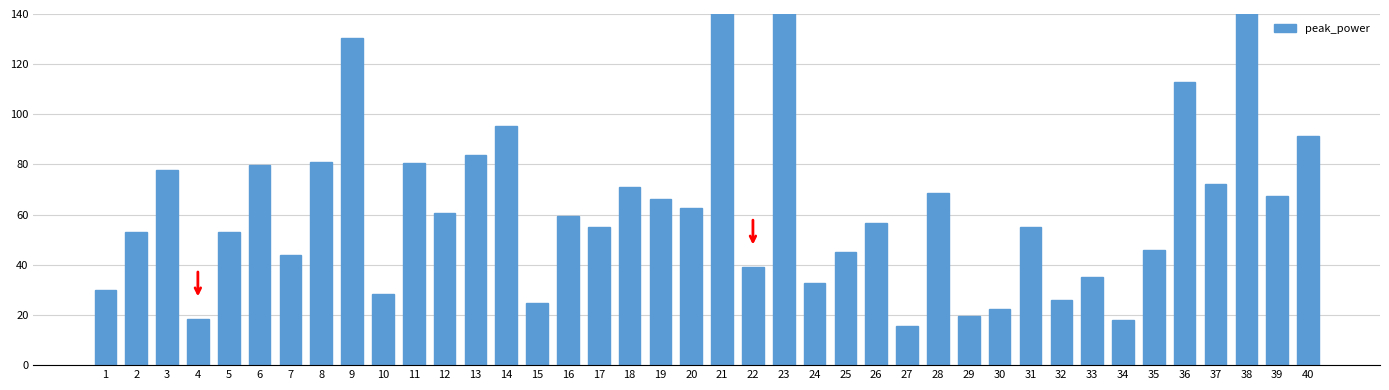

Reading right to left, what are all the values shown in this chart?

40=91.2	39=67.5	38=174.0	37=72.0	36=112.8	35=46.1	34=18.0	33=35.3	32=26.1	31=54.9	30=22.5	29=19.7	28=68.8	27=15.4	26=56.9	25=45.0	24=32.6	23=165.9	22=38.9	21=206.0	20=62.8	19=66.3	18=70.9	17=55.1	16=59.5	15=24.8	14=95.2	13=83.8	12=60.5	11=80.7	10=28.3	9=130.6	8=81.2	7=43.9	6=79.6	5=52.9	4=18.3	3=77.6	2=53.1	1=30.1